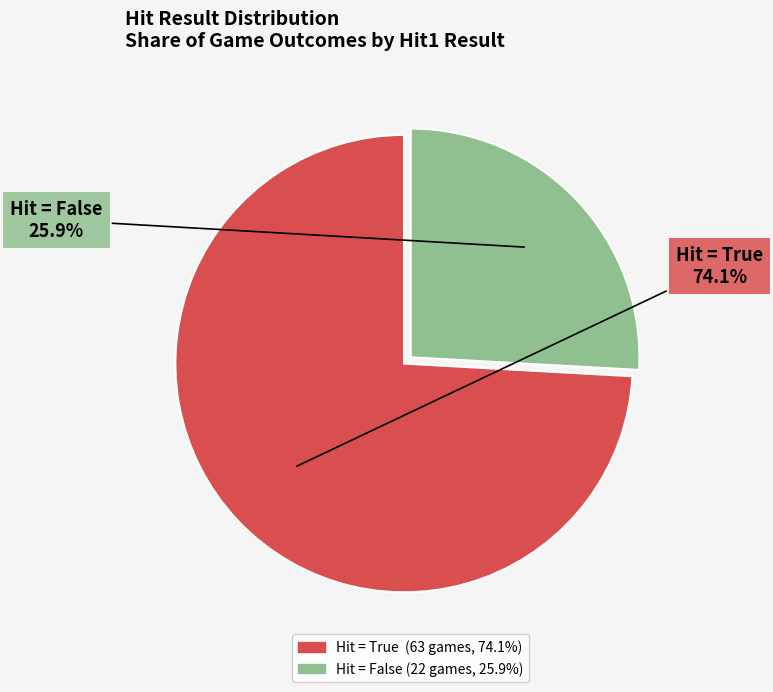

Is there any slice that represents more than half of the pie?

Yes